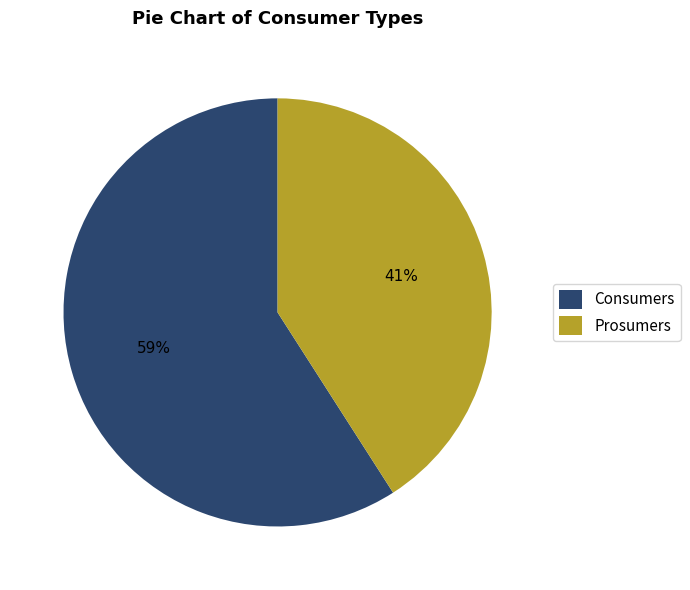

To the nearest percent, what portion does Consumers represent?

59%